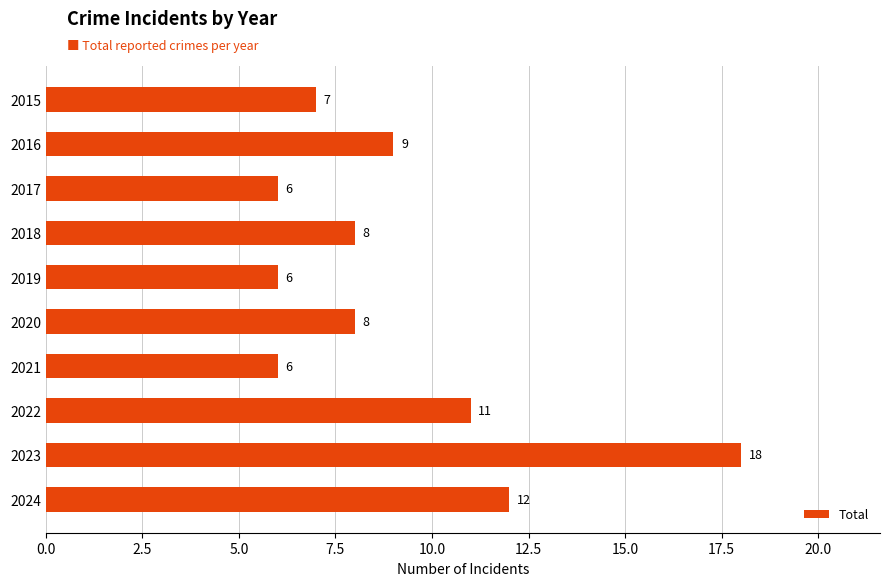

What is the value of the 1st bar from the top?

7